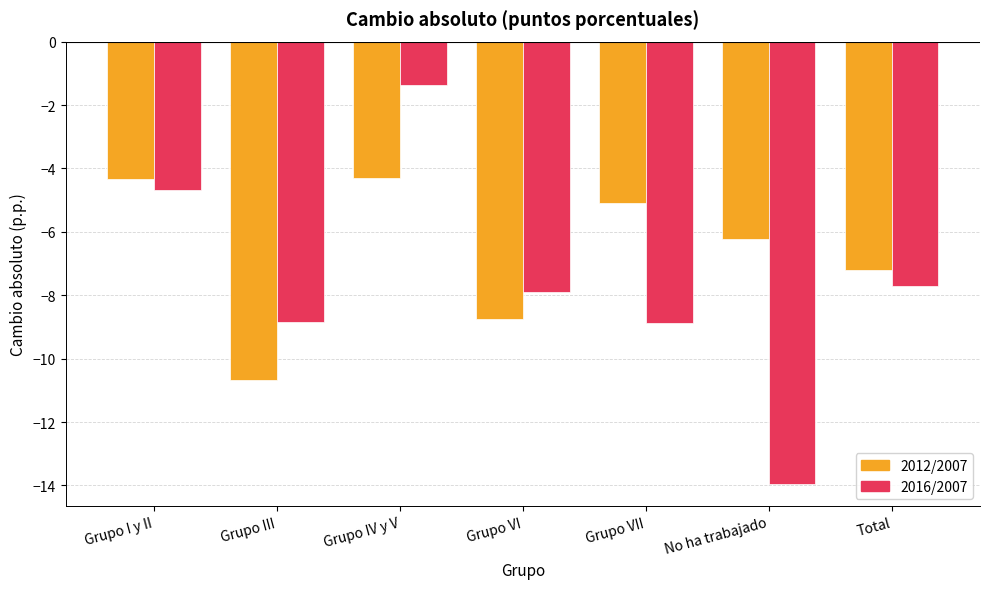

What is the average value of the 2012/2007 series?

-6.7